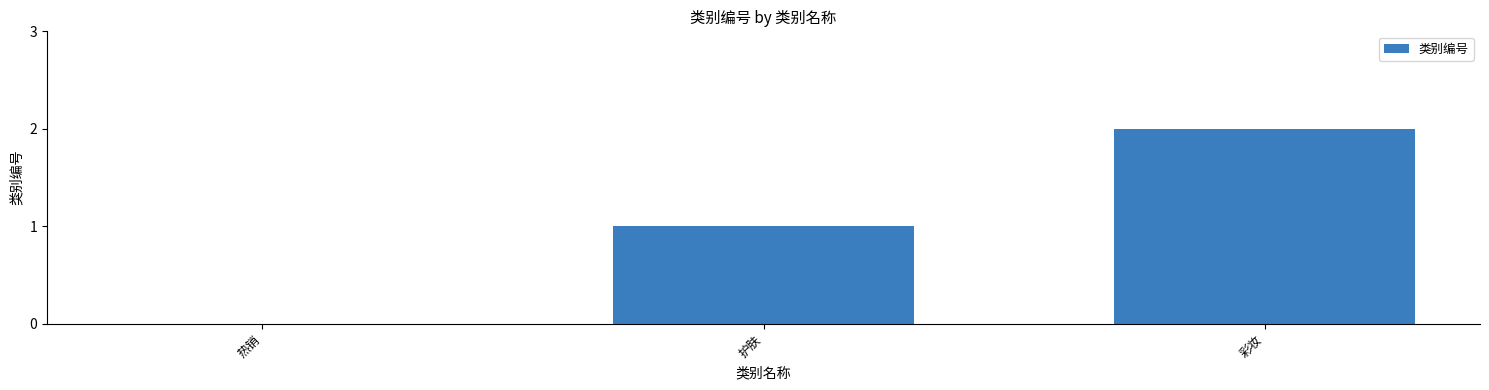

Reading left to right, extract all data points from this chart.

热销=0	护肤=1	彩妆=2